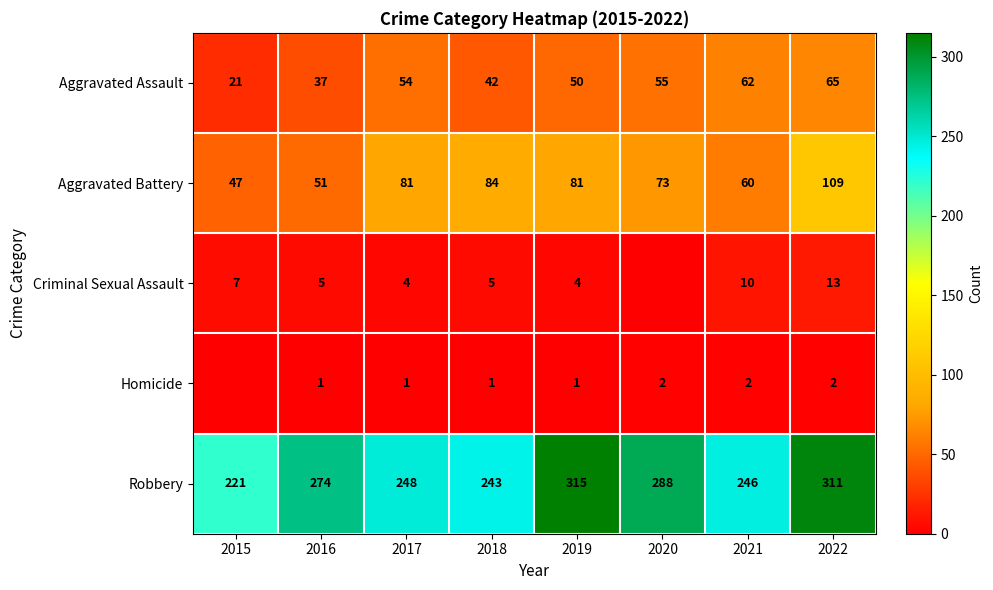

What is the highest value of the Aggravated Assault series?

65